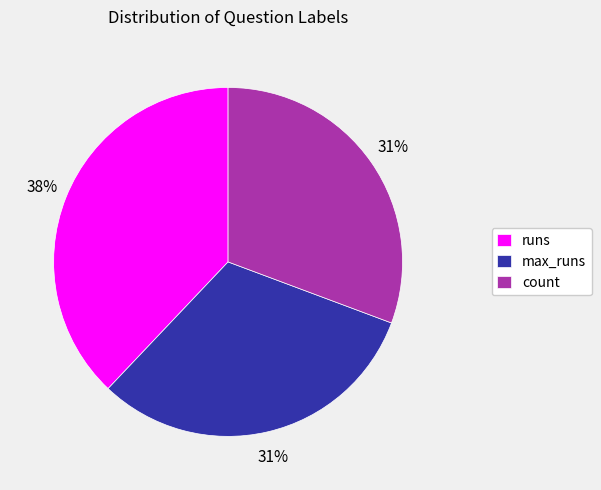

To the nearest percent, what percentage of the pie is runs?

38%